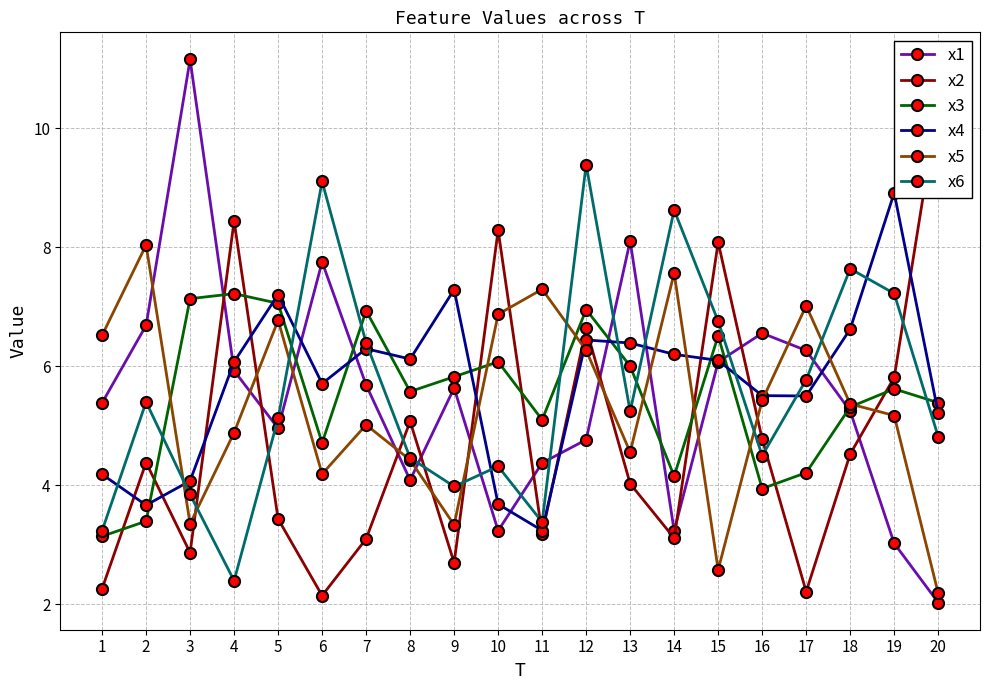

Where is the first local minimum for x6?

4